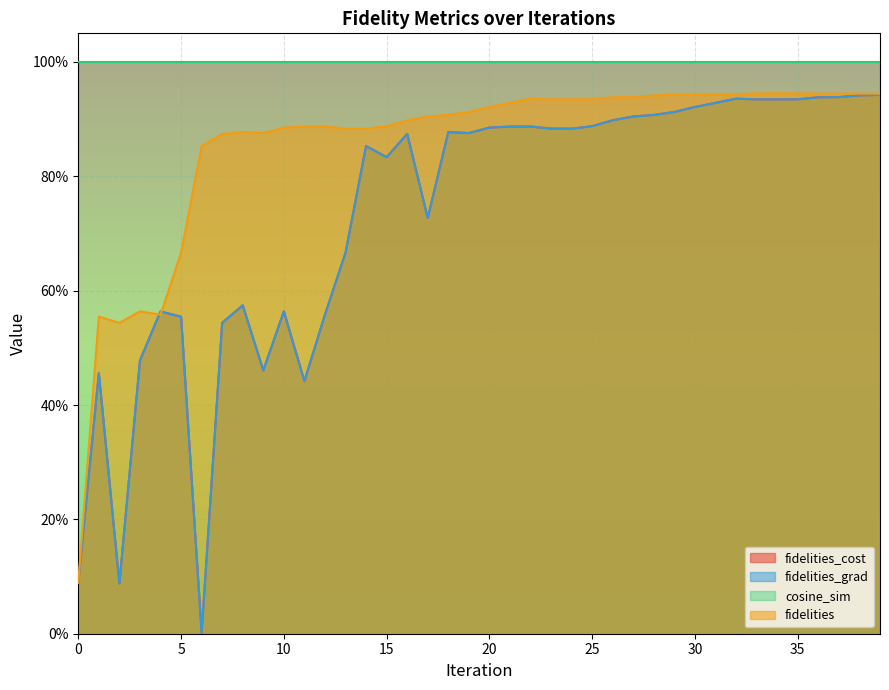

What is the value of the fidelities_grad point at the 23rd from the left?

0.9